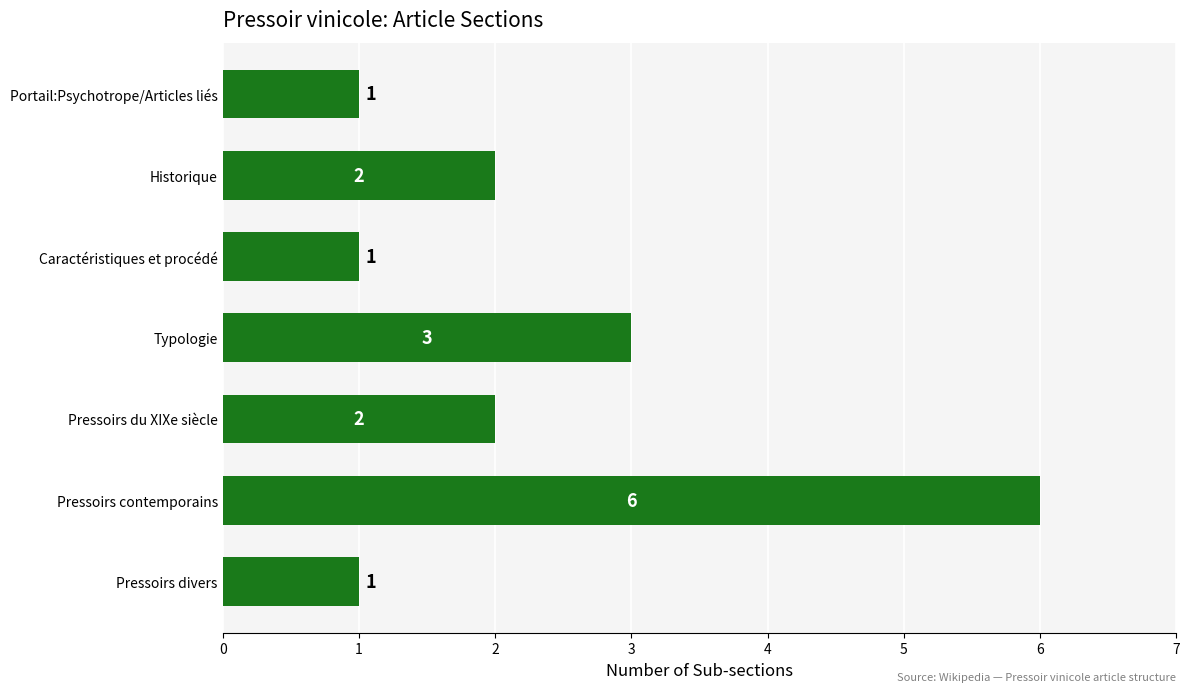

What is the difference between the maximum and minimum values?

5